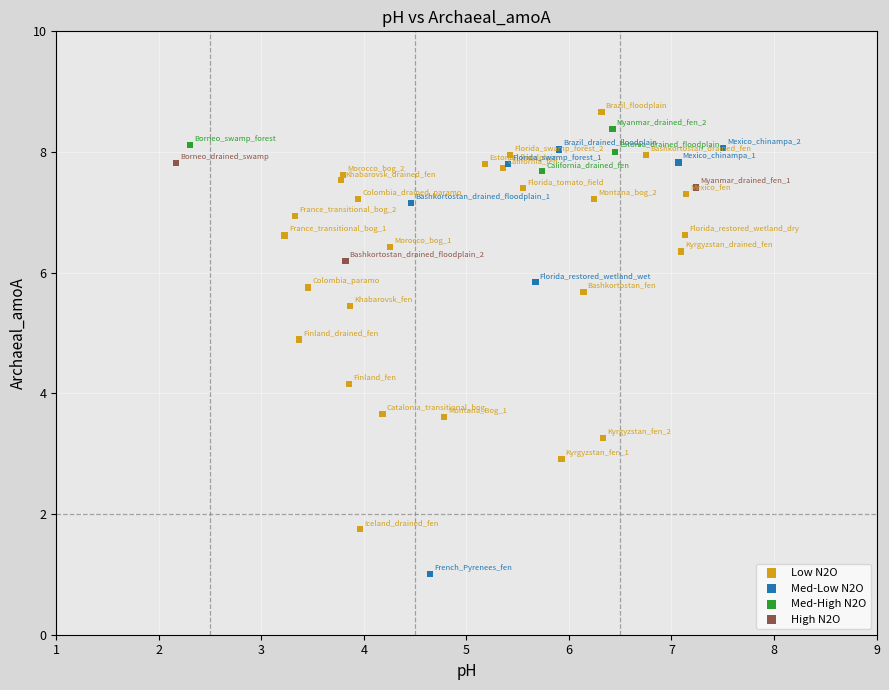

Which series reaches the minimum Y coordinate?

Med-Low N2O